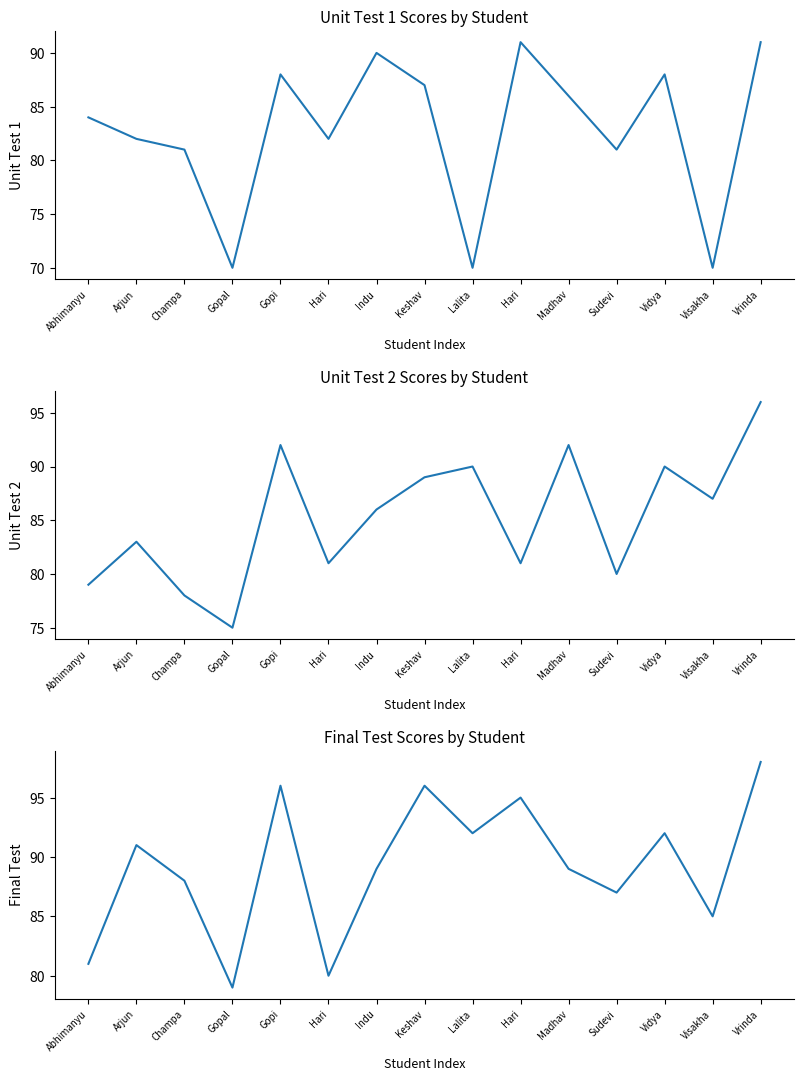

At how many categories does at least one series exceed 97?

1